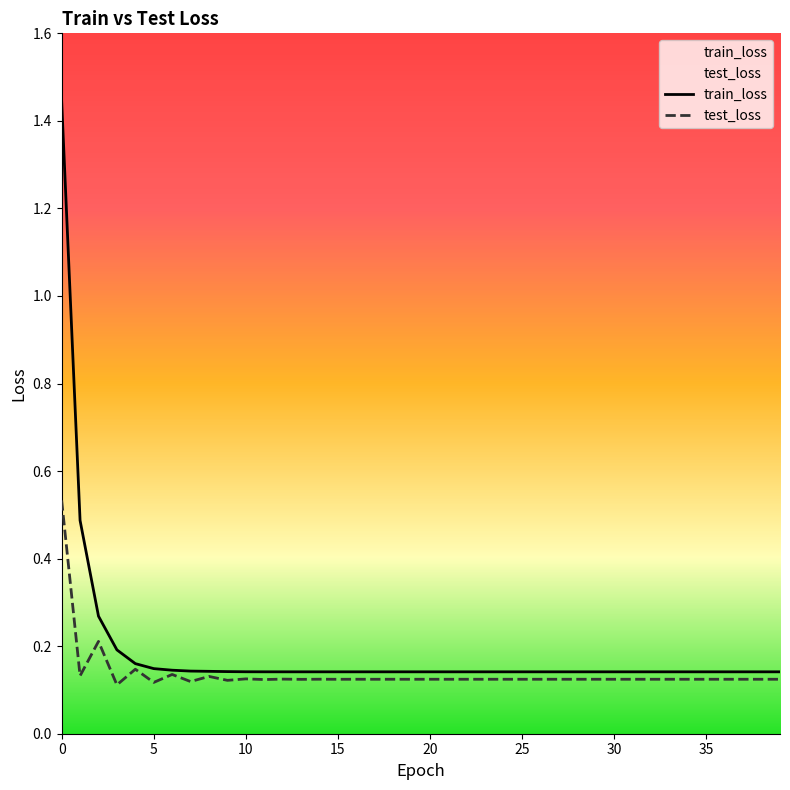

What value does the train_loss series have at 22?

0.1